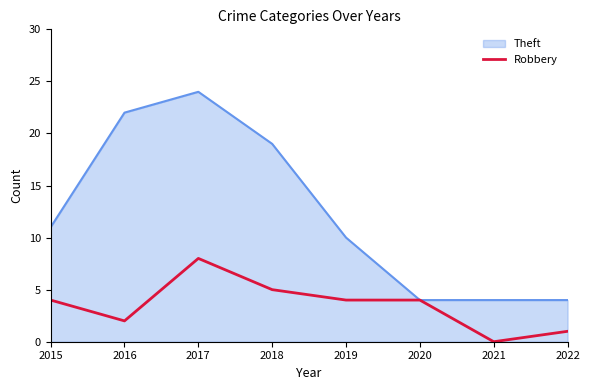

The value of Robbery at 2017 is 8. True or false?

True